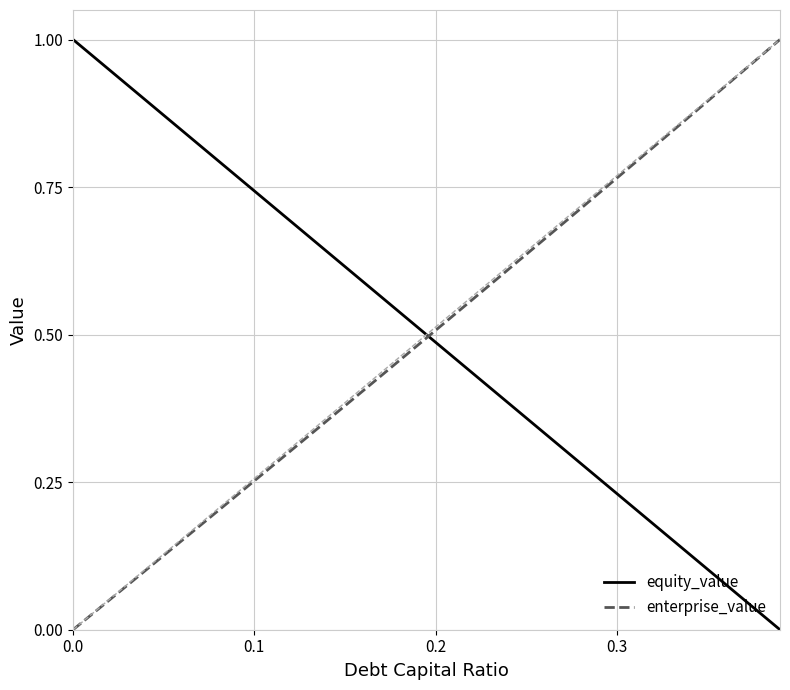

After their last crossing, which series has the higher values: enterprise_value or equity_value?

enterprise_value